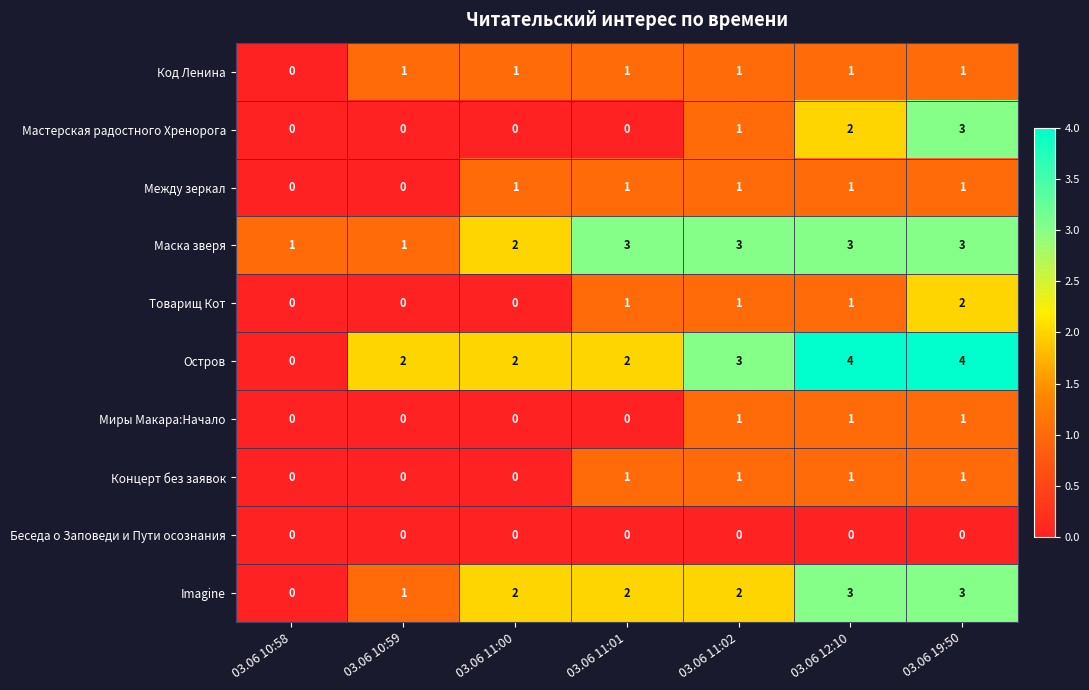

At which category is the sum across all series the highest?

03.06 19:50